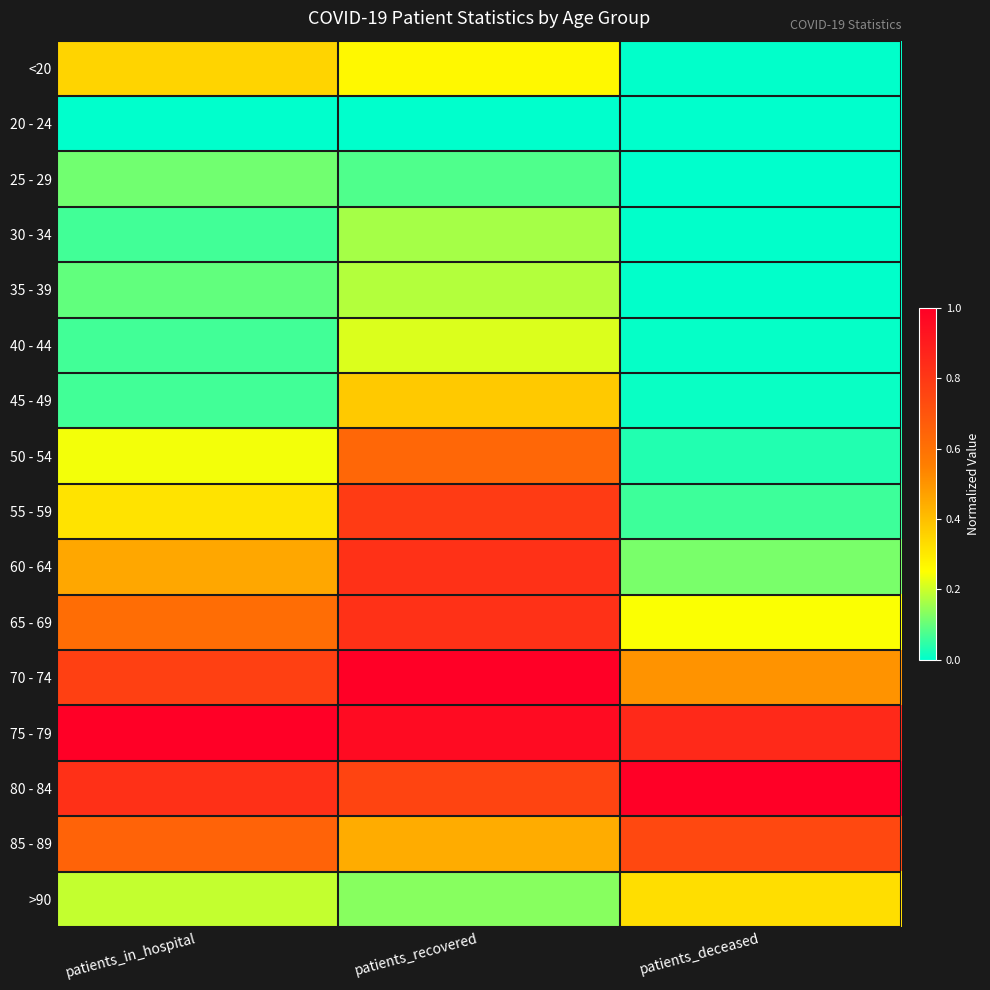

List the series in order of their peak value, highest first.

70 - 74, 80 - 84, 75 - 79, 60 - 64, 65 - 69, 55 - 59, 85 - 89, 50 - 54, 45 - 49, <20, >90, 40 - 44, 35 - 39, 30 - 34, 25 - 29, 20 - 24